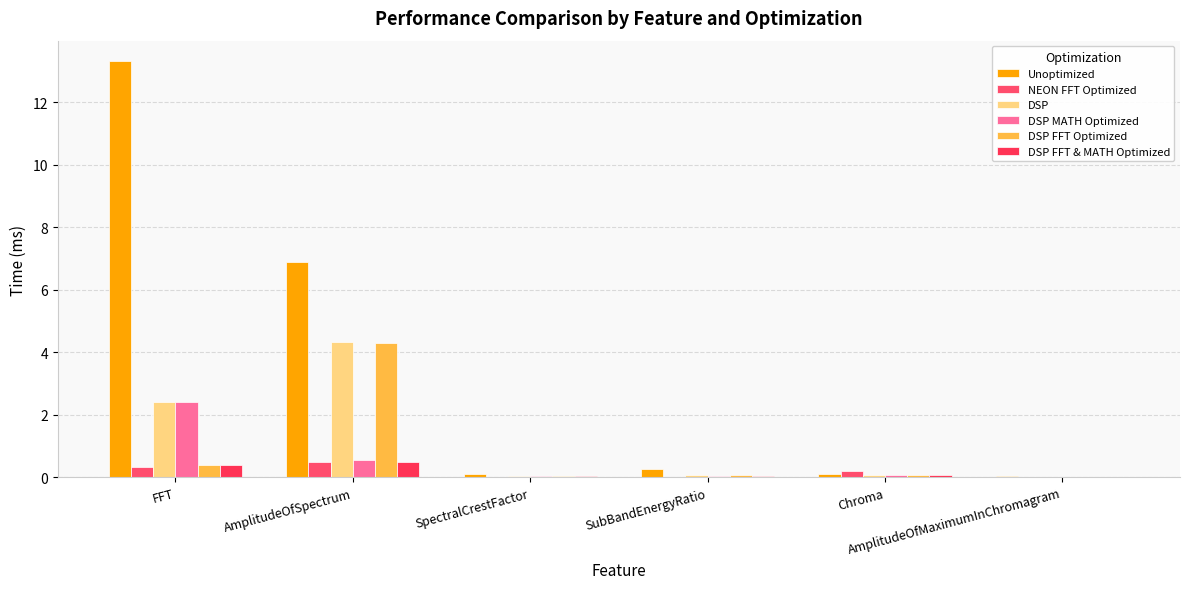

How many groups of bars are there?

6